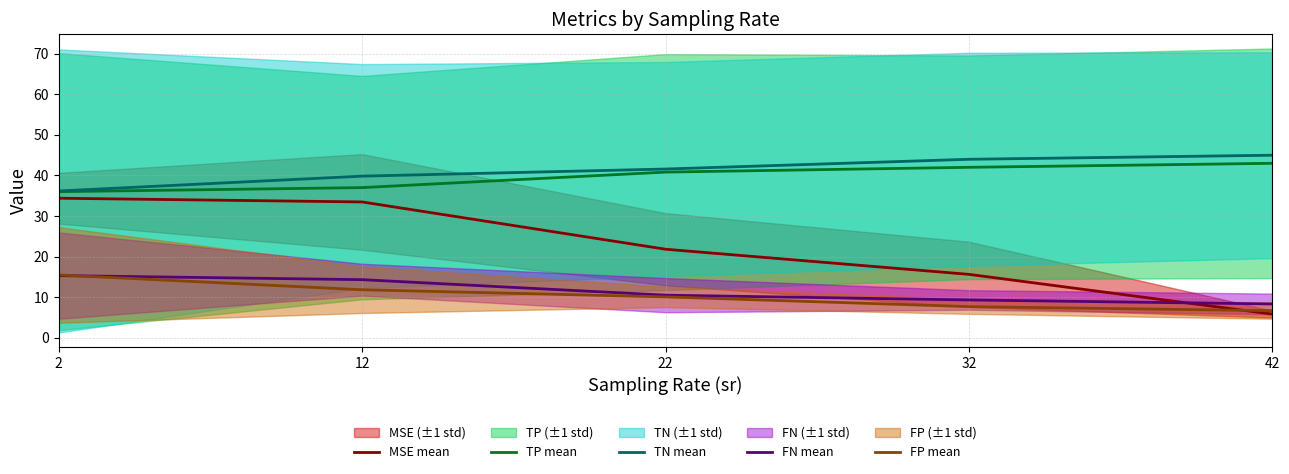

Is the value of FN mean at 22 greater than the value of FP mean at 12?

No